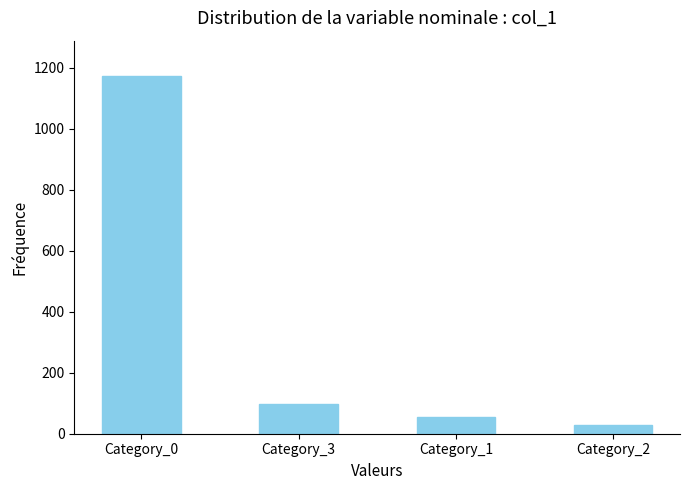

Between Category_1 and Category_2, which is larger?

Category_1